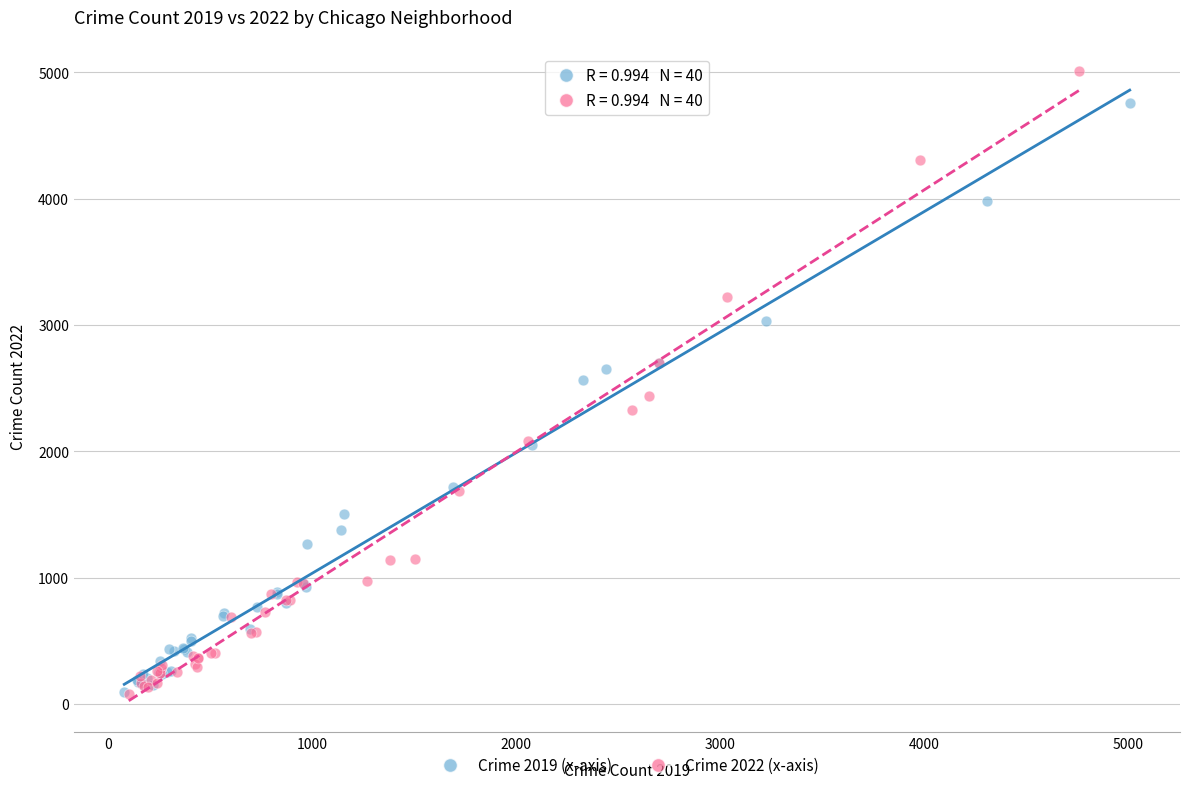

Which series reaches the maximum Y coordinate?

Crime 2022 (x-axis)